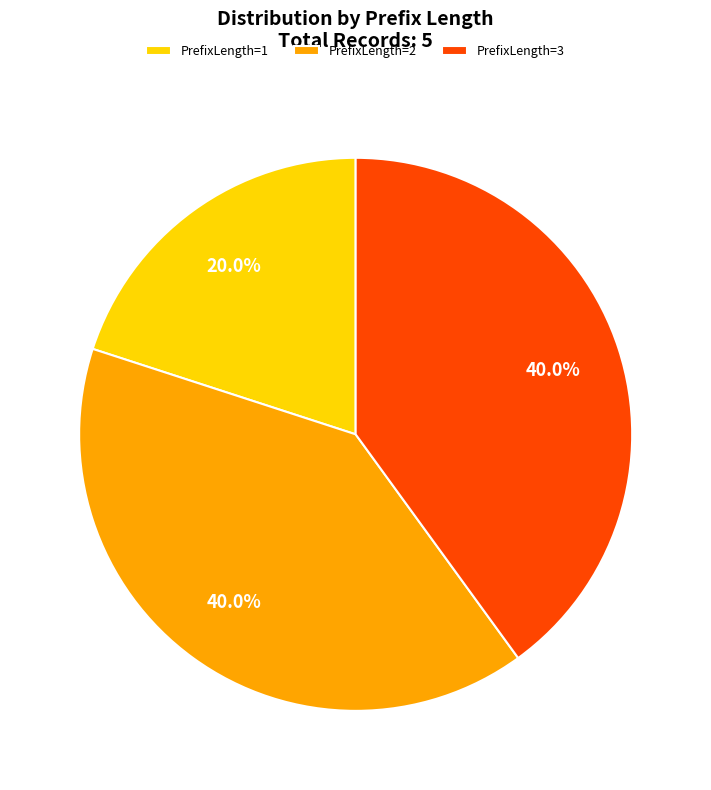

Is it true that PrefixLength=1 is 20% of the pie?

True